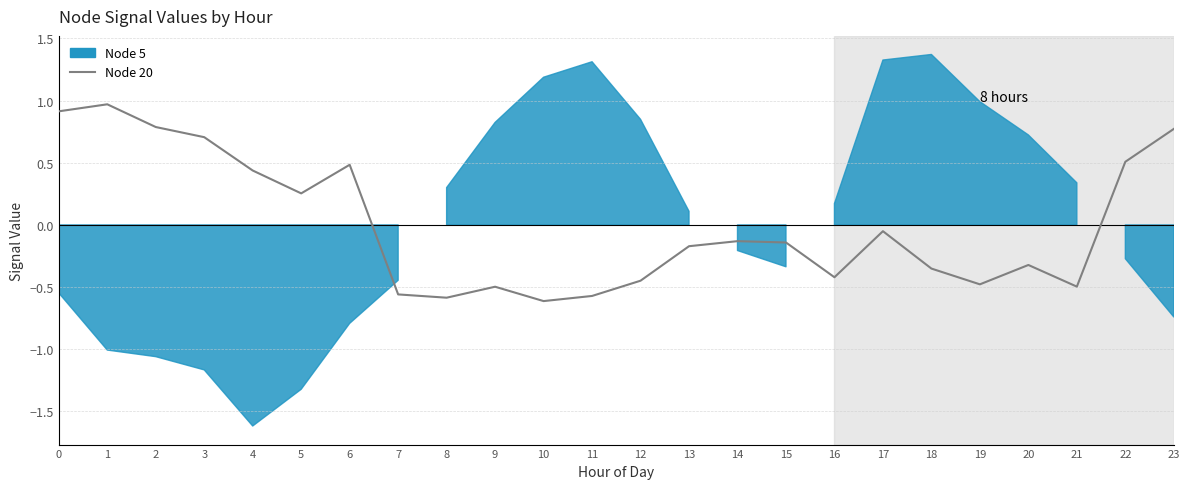

The chart shows a value of -0.1 at 17. True or false?

False